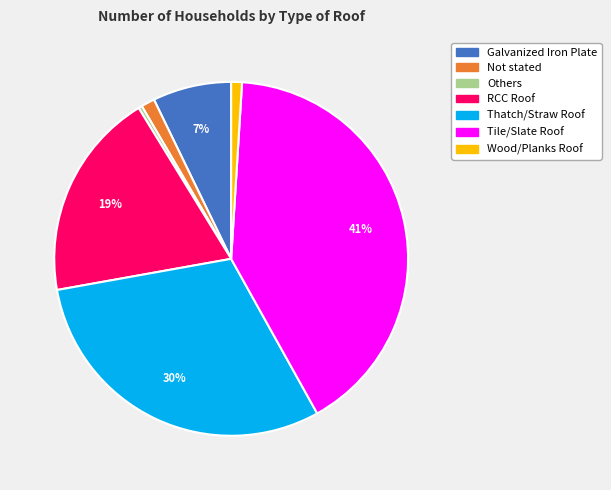

To the nearest percent, what is the combined percentage of Thatch/Straw Roof and RCC Roof?

49%